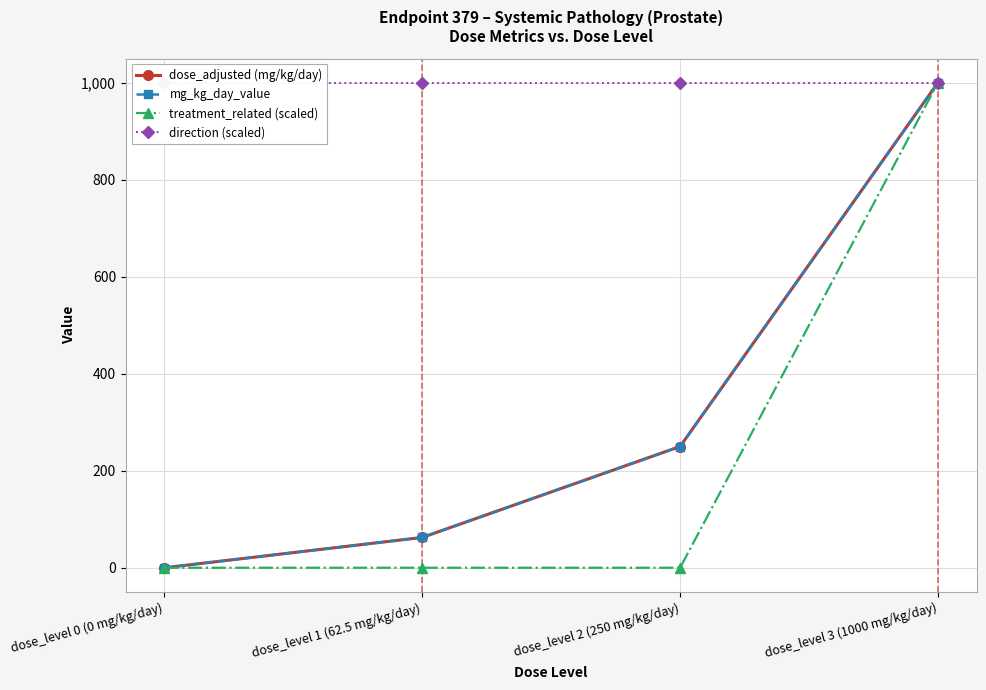

True or false: dose_adjusted (mg/kg/day) and mg_kg_day_value intersect in this chart.

False